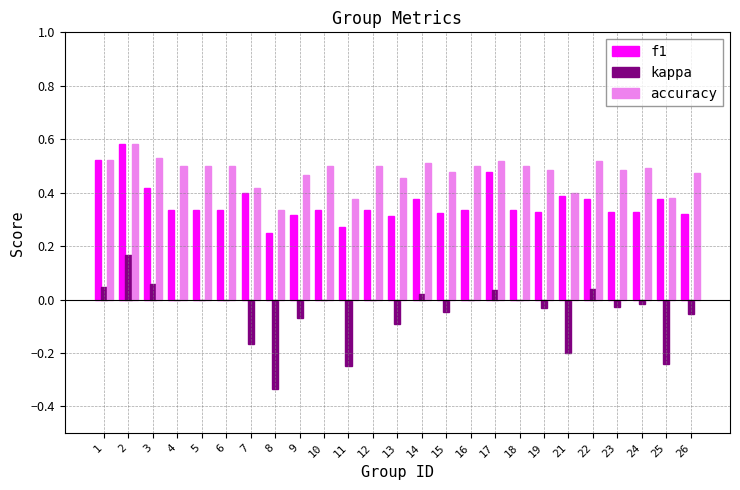

What are all the series names shown in the legend?

f1, kappa, accuracy